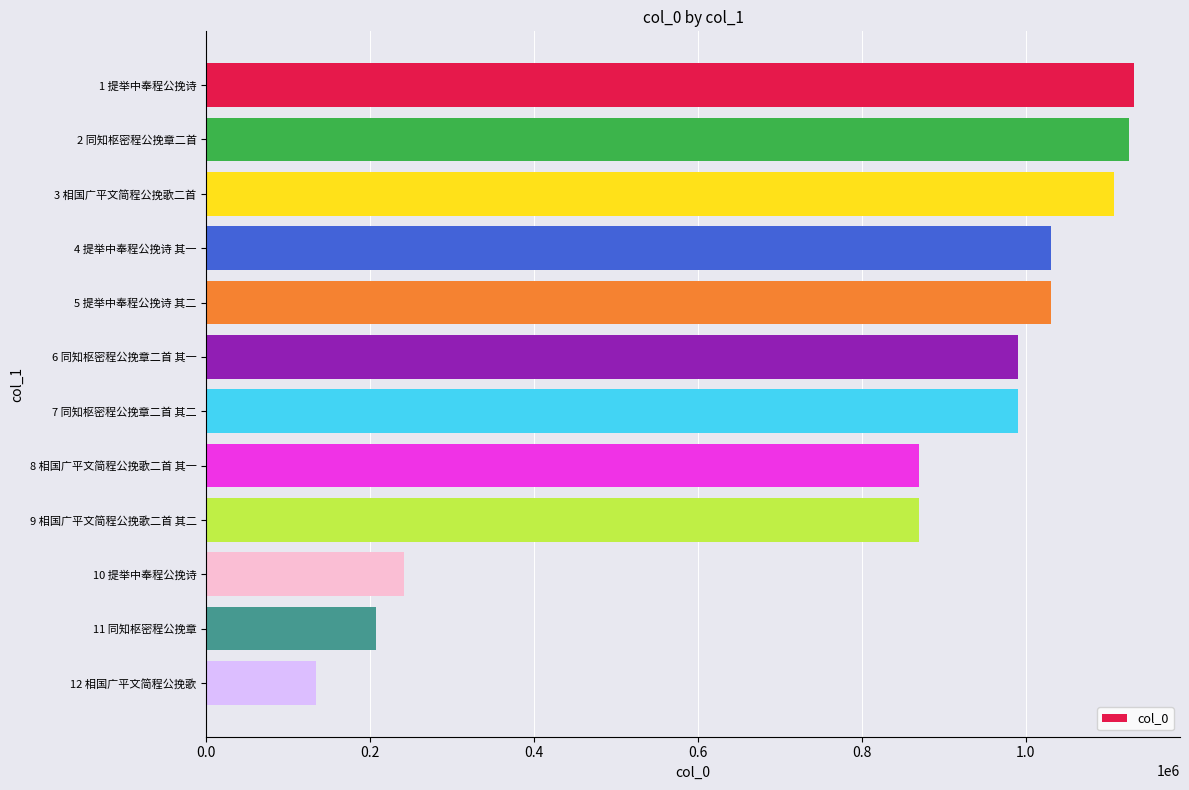

How many data points are less than 990139?

6